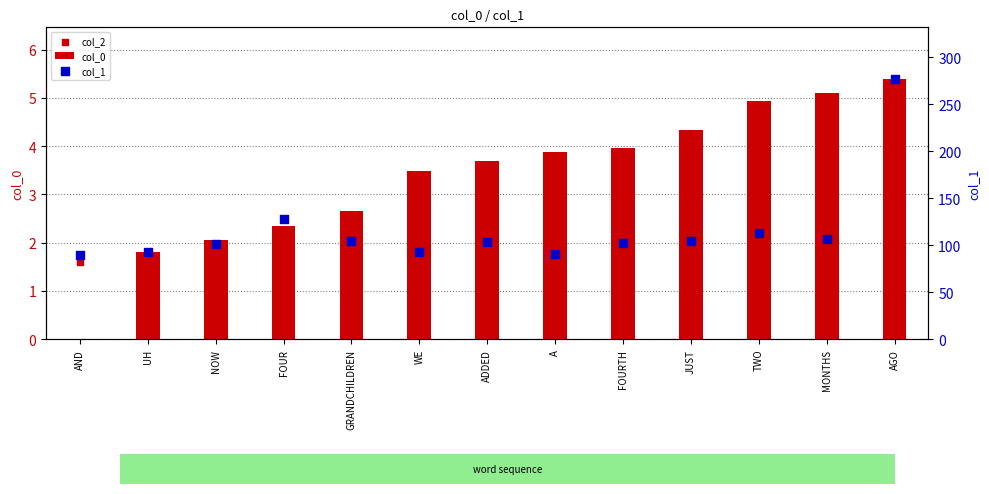

At how many categories does at least one series exceed 50?

13